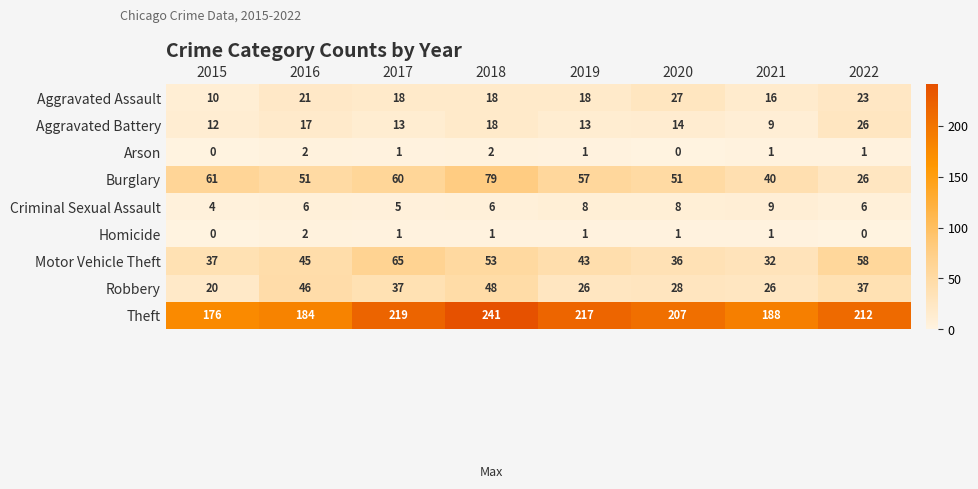

At which label does Theft first exceed 212?

2017